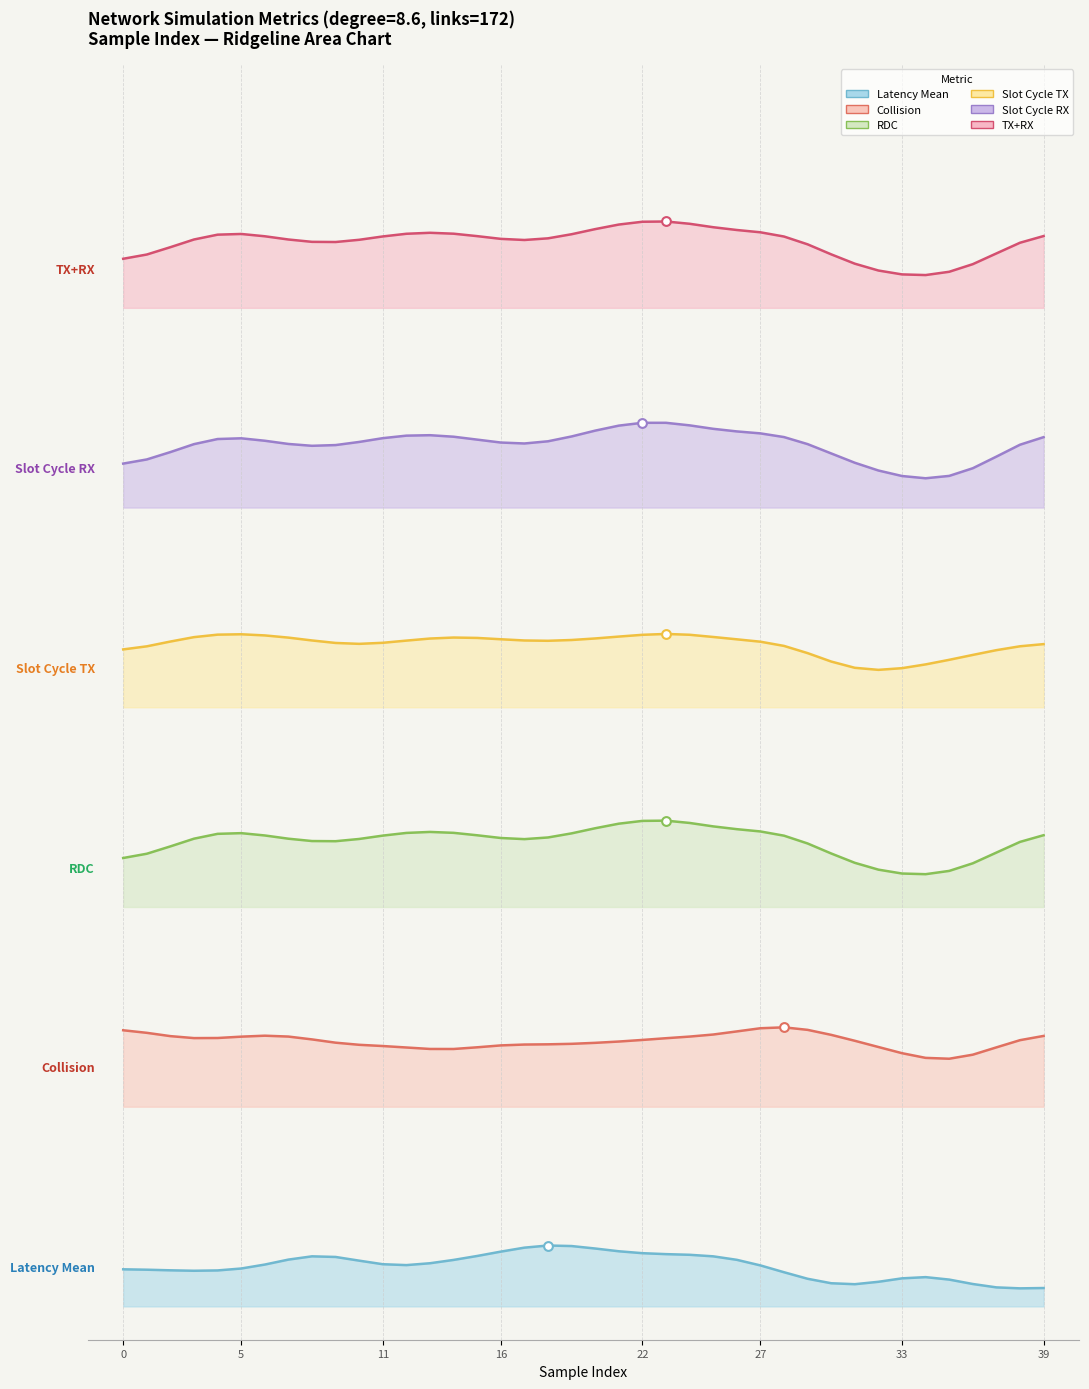

Which series has the largest Y range (max minus min)?

Slot Cycle RX line